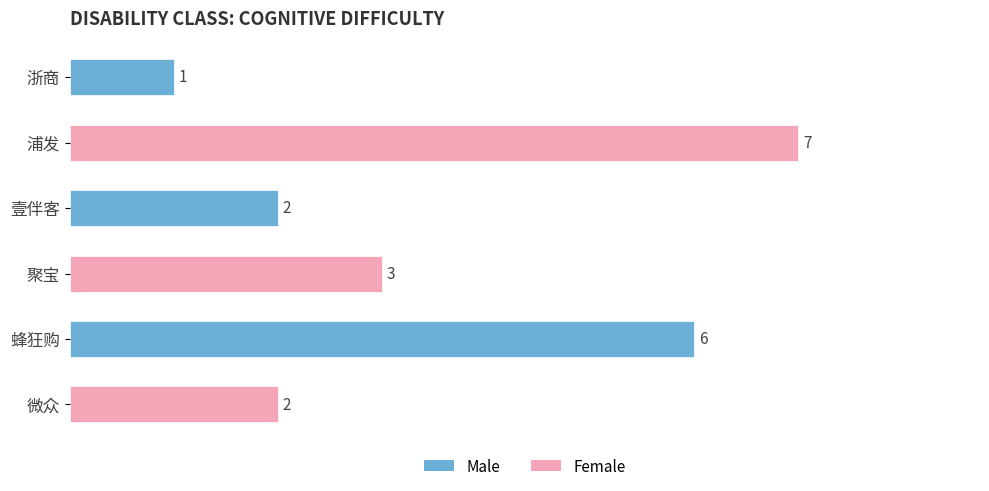

What is the difference between the maximum and minimum values?

6